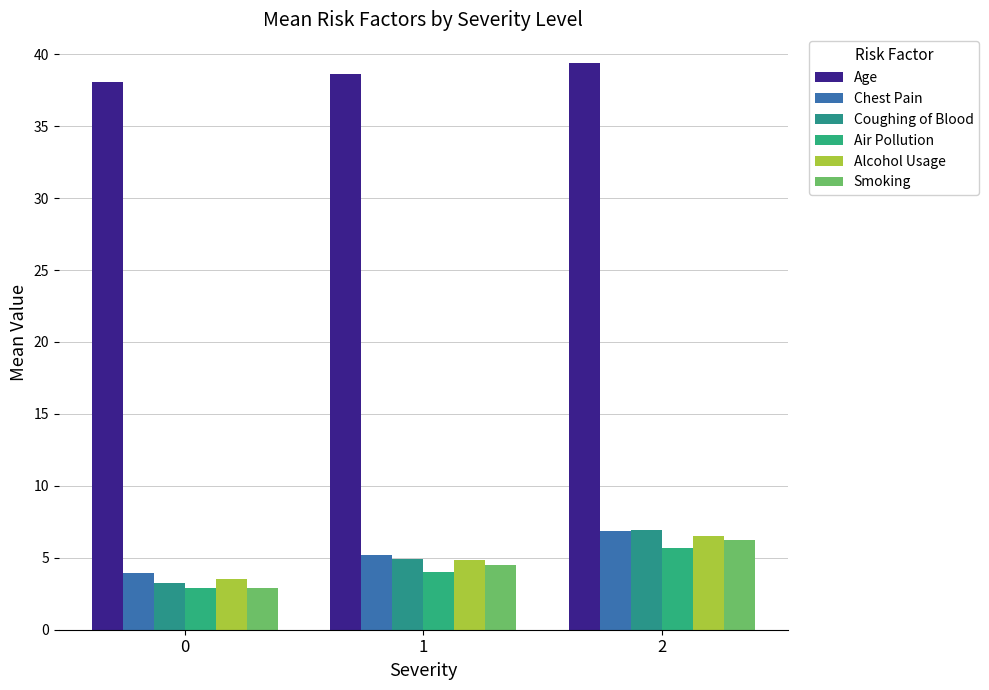

Where is Chest Pain nearest to the value 5?

1